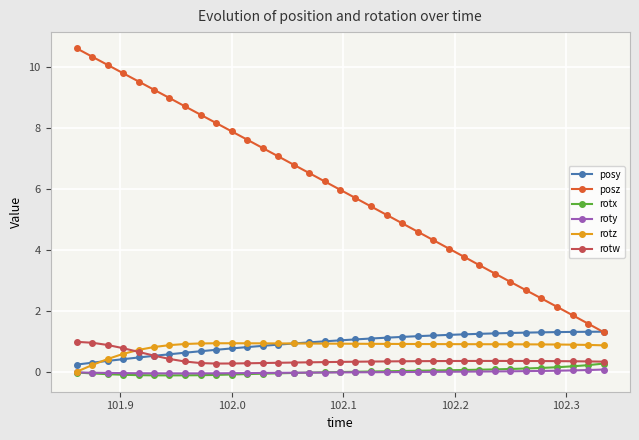

How many lines are shown in the chart?

6